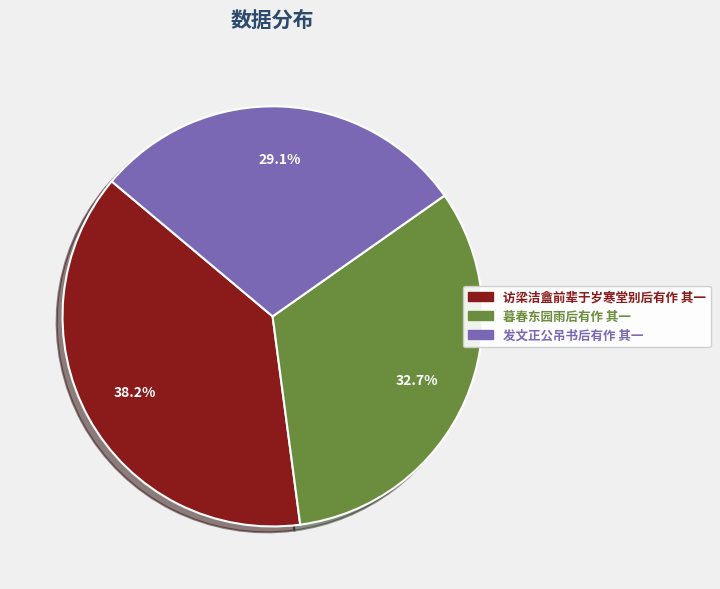

What percentage is the 暮春东园雨后有作 其一 slice, to the nearest percent?

33%